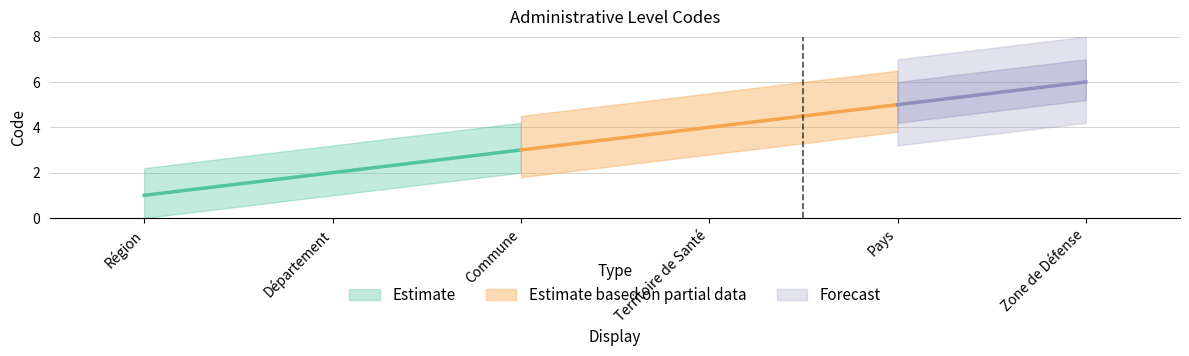

Reading right to left, list all the values displayed in this chart.

6	5	4	3	2	1